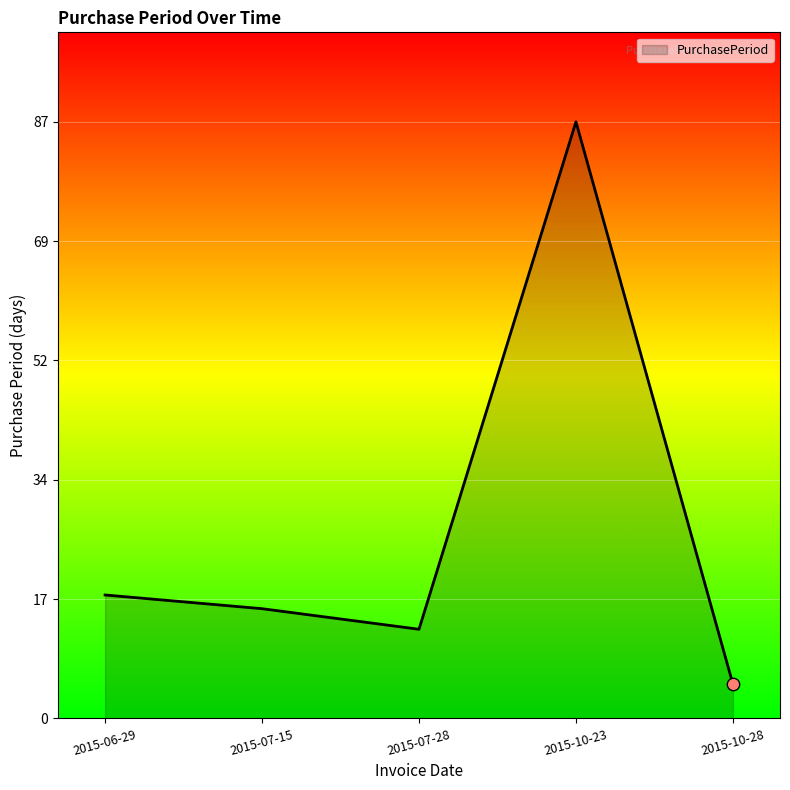

Which has a higher value, 2015-07-28 or 2015-07-15?

2015-07-15